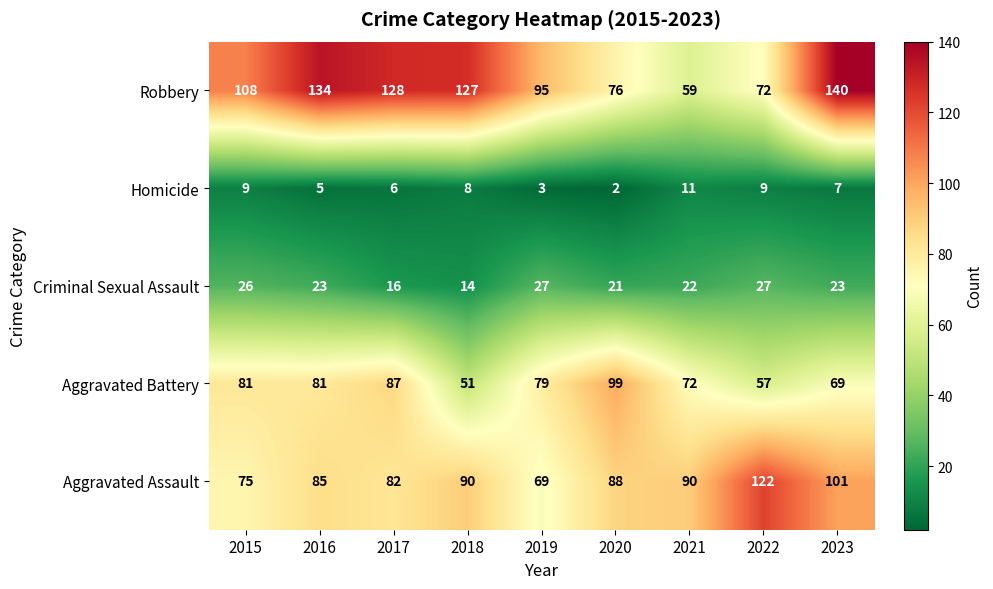

What is the average value of the Homicide series?

7